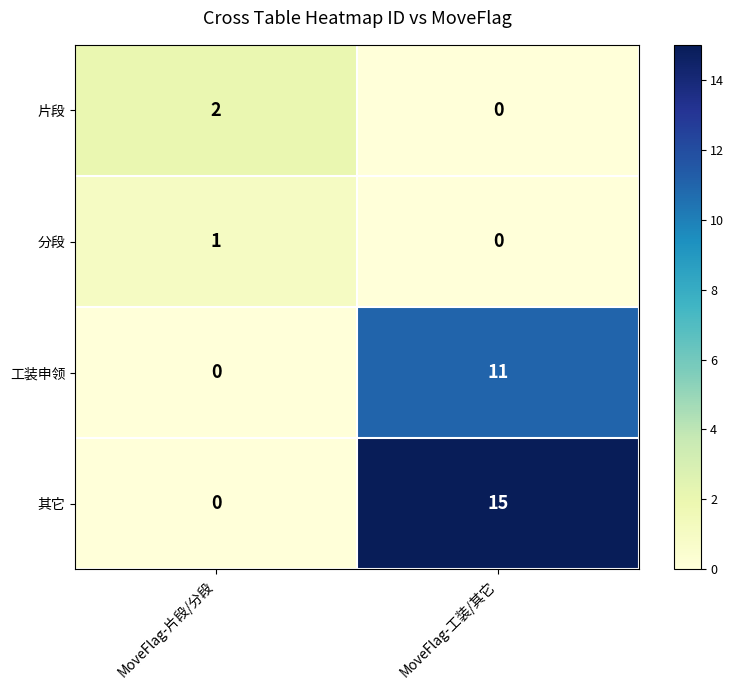

What is the maximum value shown in the chart?

15